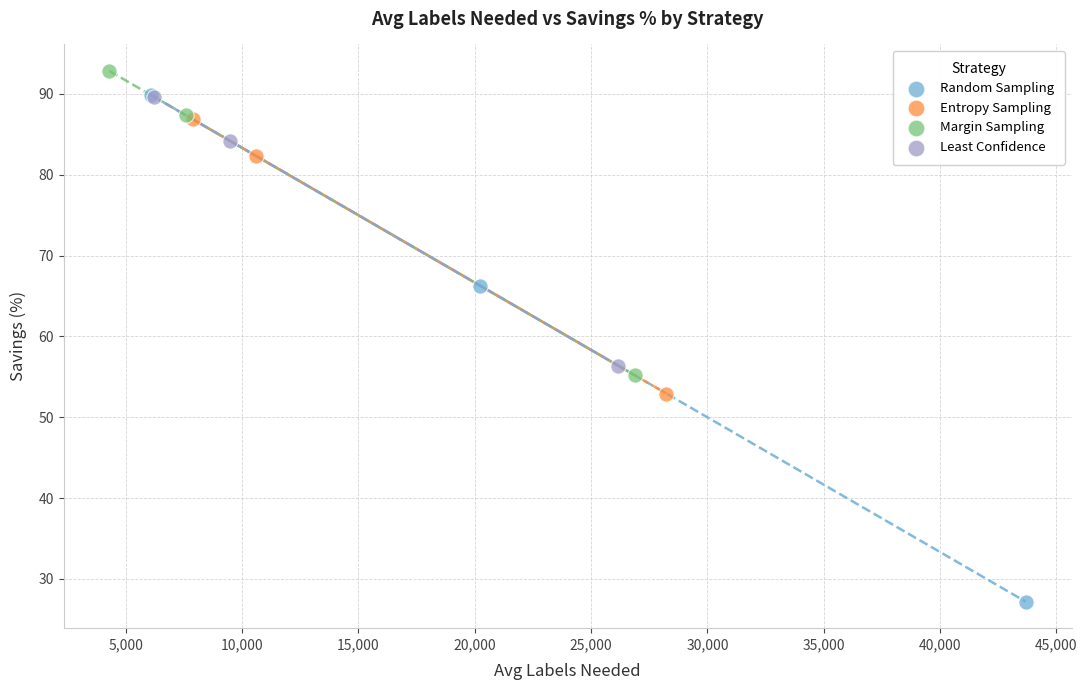

Which series contains the lowest Y value?

Random Sampling